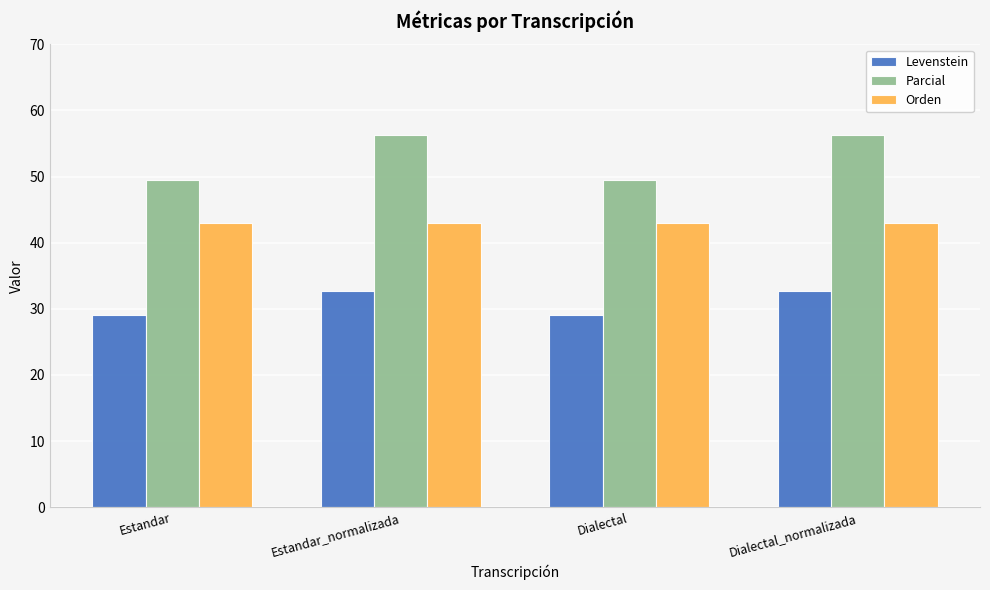

At Estandar, list the series in order from largest to smallest.

Parcial, Orden, Levenstein